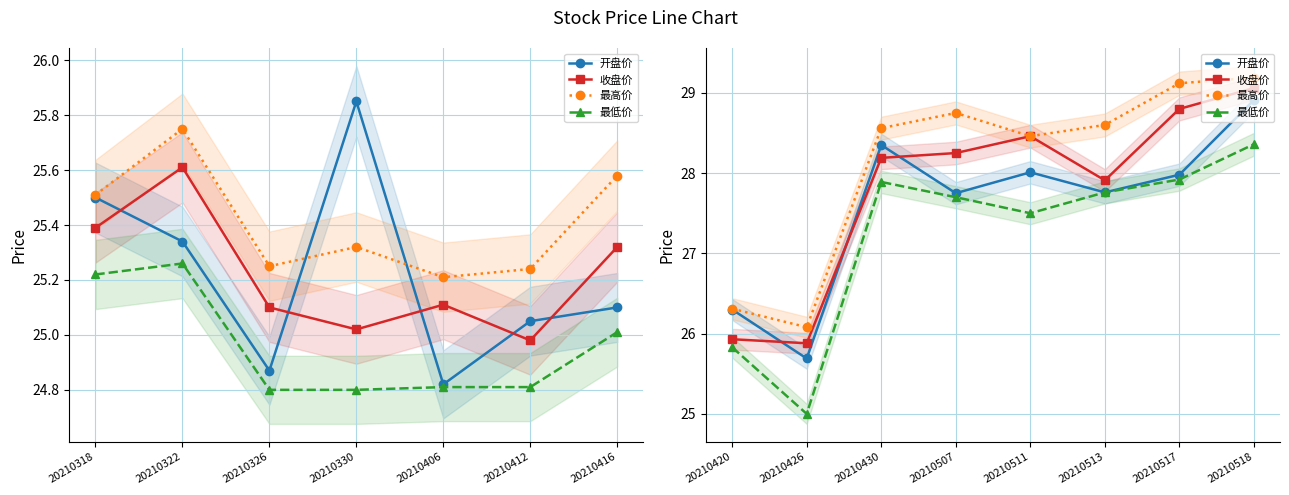

Which series has the largest total across all categories?

最高价